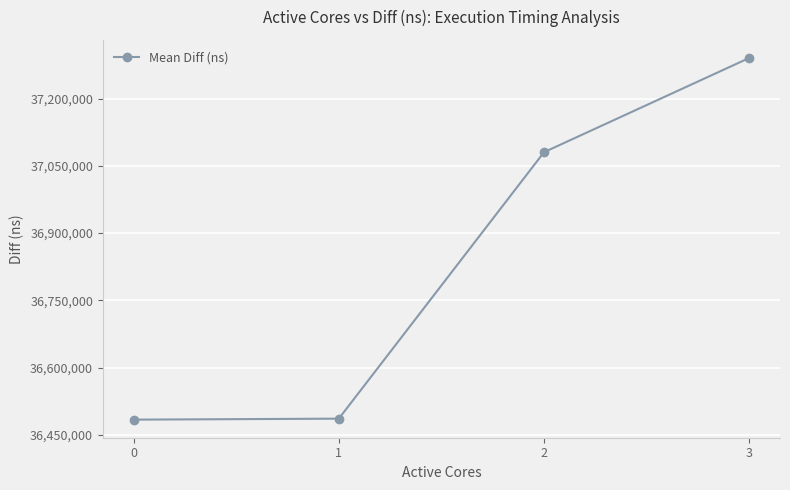

How many values are below 37080358?

2